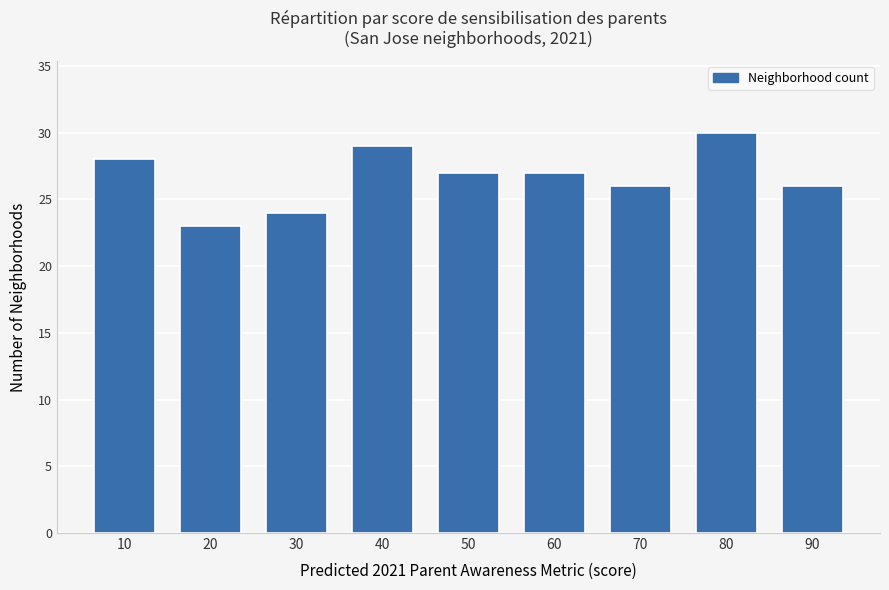

The chart shows a value of 17 at 50. True or false?

False